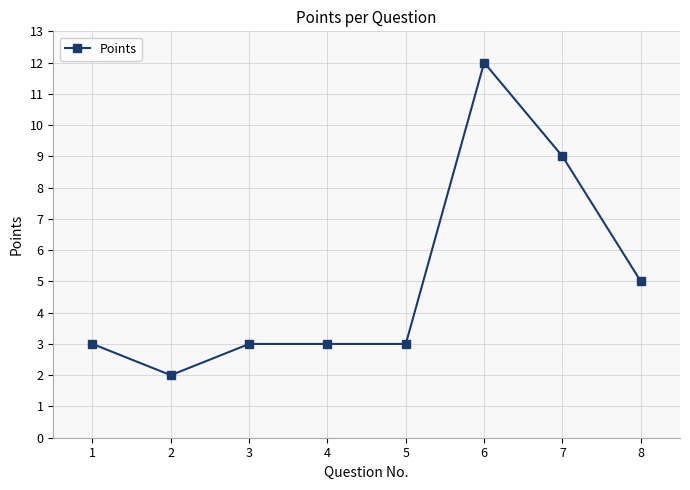

What is the maximum value shown in the chart?

12